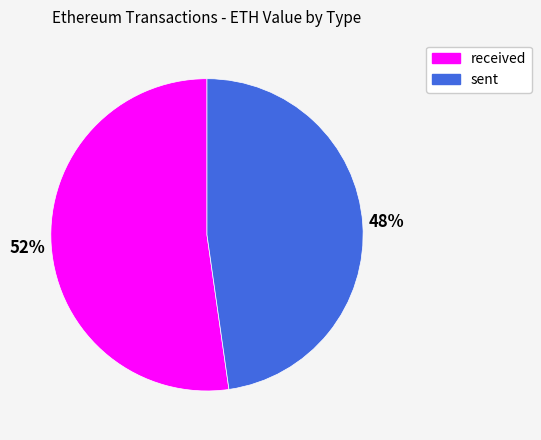

Is received the majority of the pie?

Yes